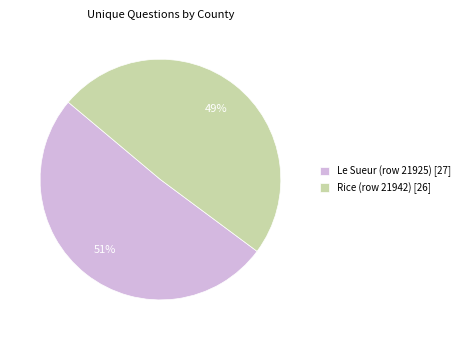

Which slice is the smallest?

Rice (row 21942)